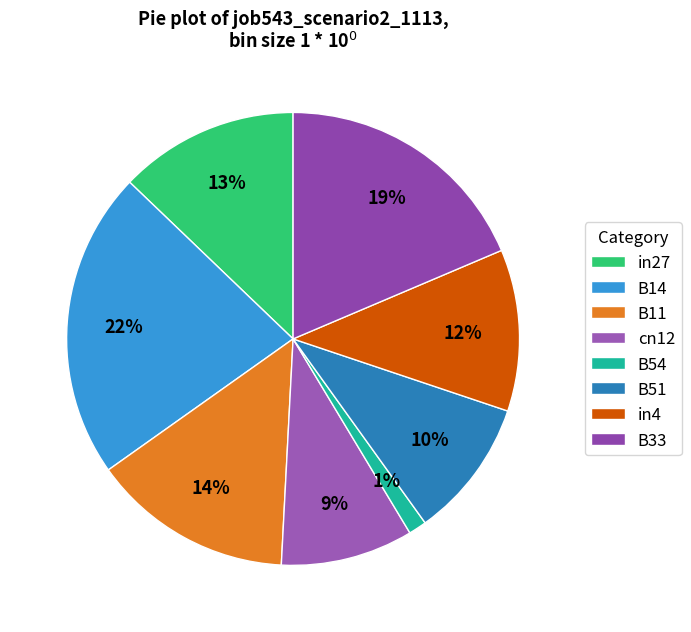

To the nearest percent, what percentage of the pie is B11?

14%